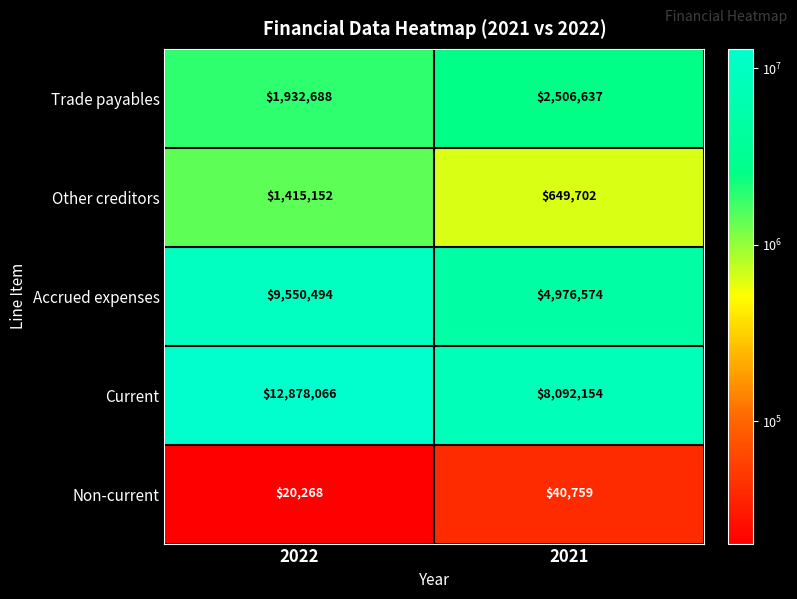

At which category does the chart reach its peak across all series?

2022